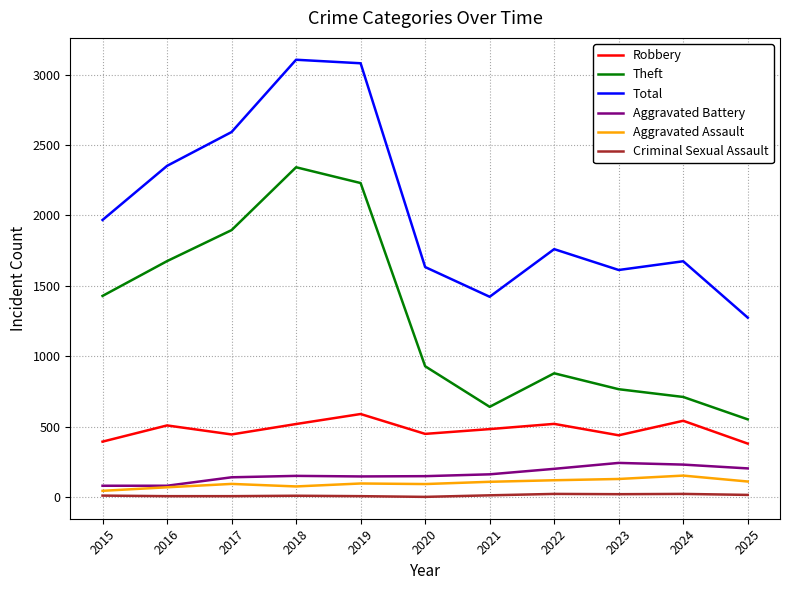

What is the sum of all Total values?

22478